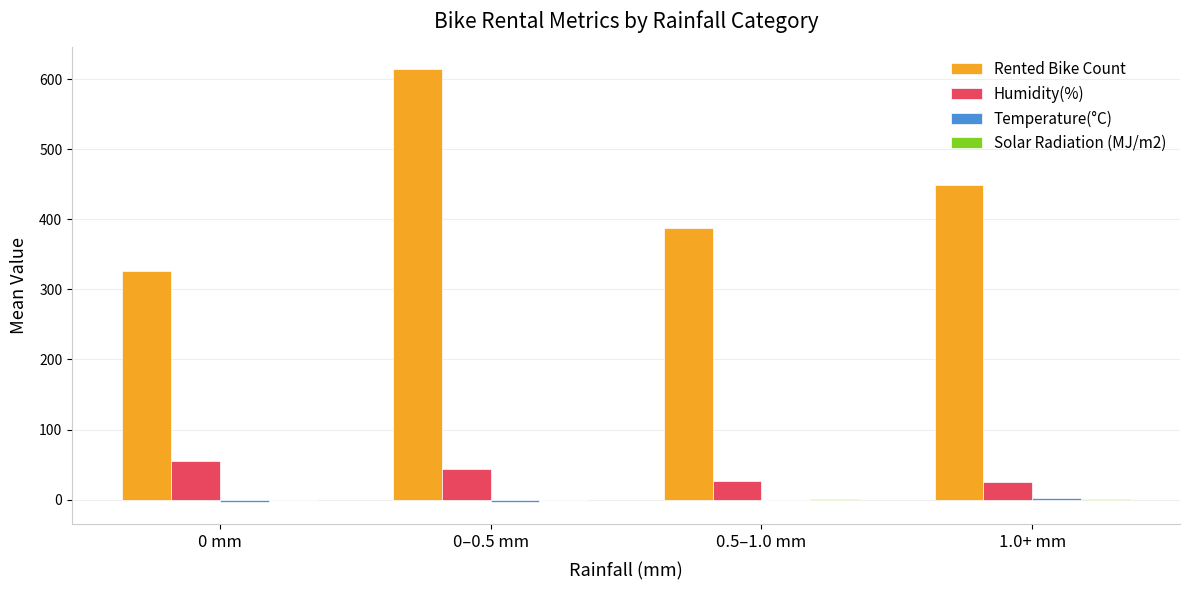

Between 0 mm and 1.0+ mm, which series saw the biggest shift?

Rented Bike Count